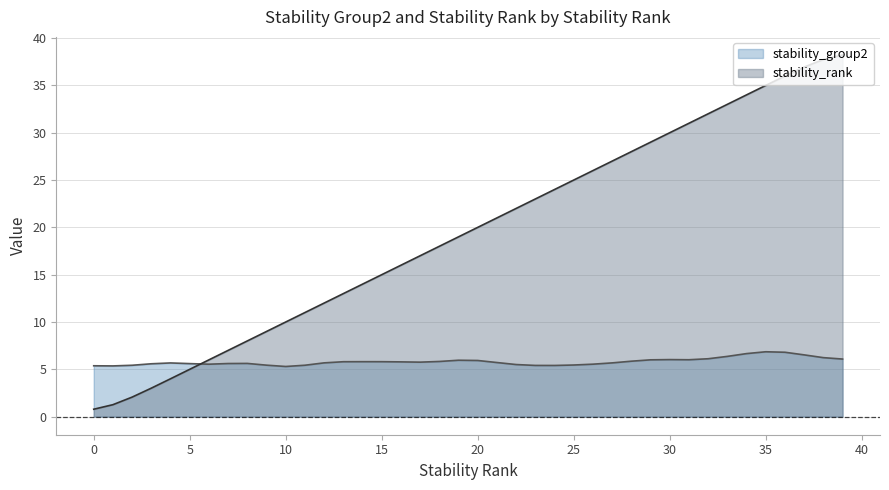

Between 29 and 30, which is larger?

30